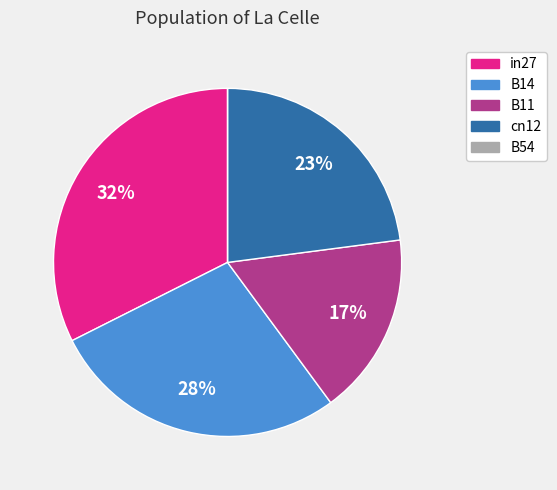

To the nearest percent, what is the difference between the largest and smallest slice percentages?

32%